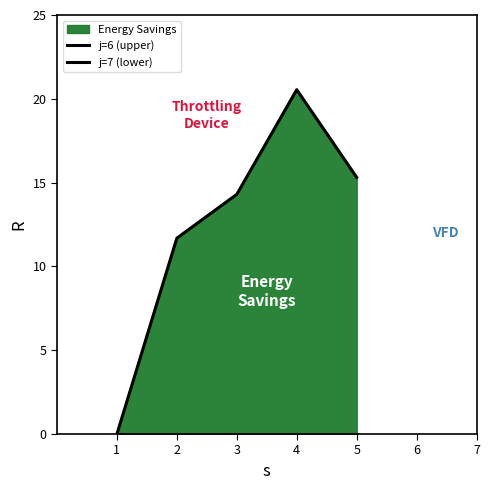

True or false: j=7 (lower) has a value of 0.0 at 1.

True